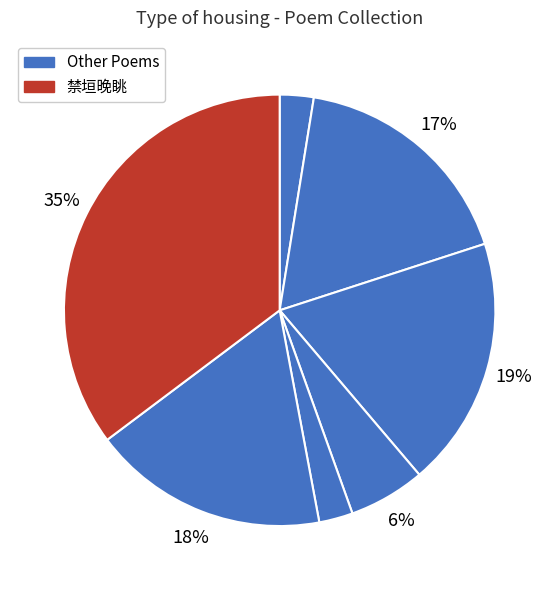

Rank the categories by value from lowest to highest.

山亭·西圃禁垣东, 再移居·僦居屡傍禁垣西, 端午帖子·渺渺金河入禁垣, 宫词·机杼年来入禁垣, 秋日和韵·禁垣清切近云霓, 挽歌词·月落禁垣西, 禁垣晚眺